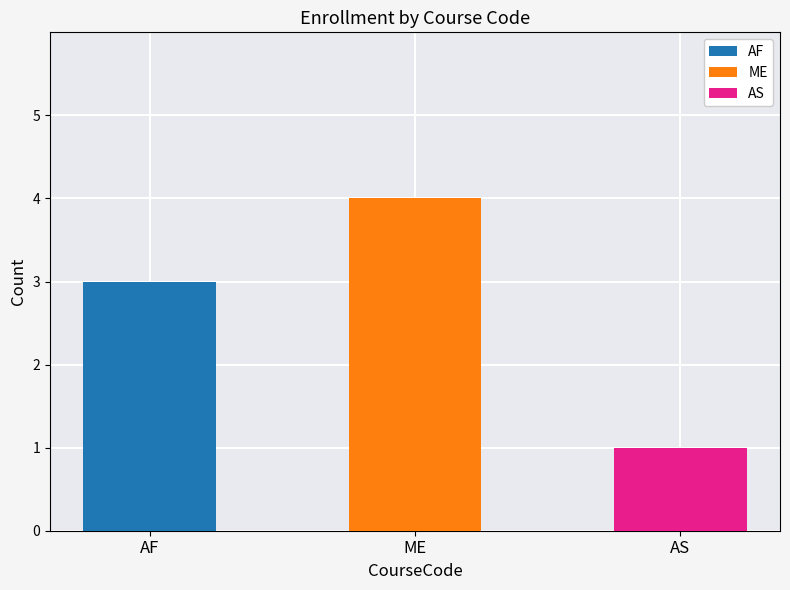

What is the smallest value displayed?

1